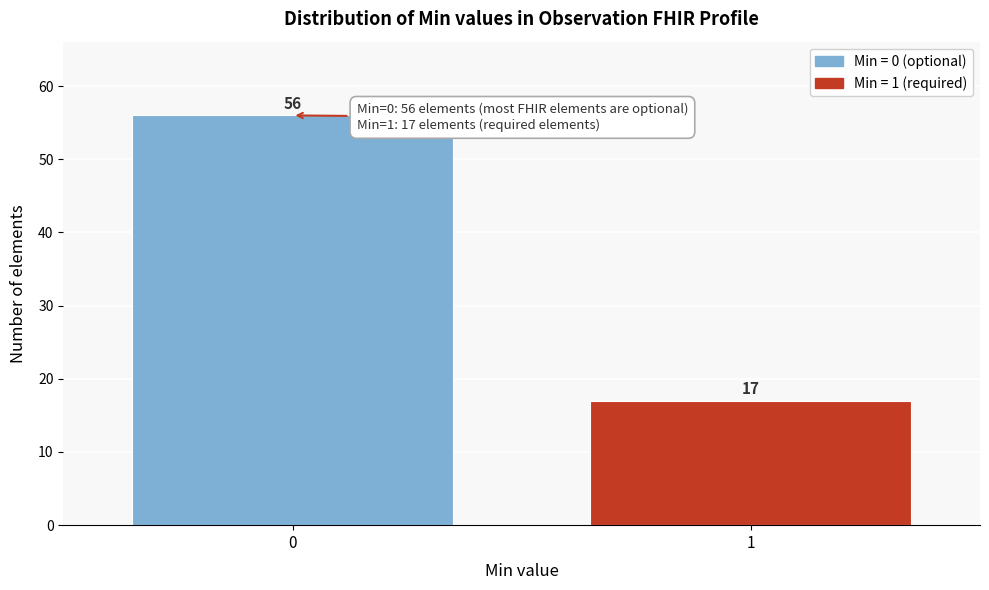

Reading left to right, transcribe all the data shown in this chart.

56	17